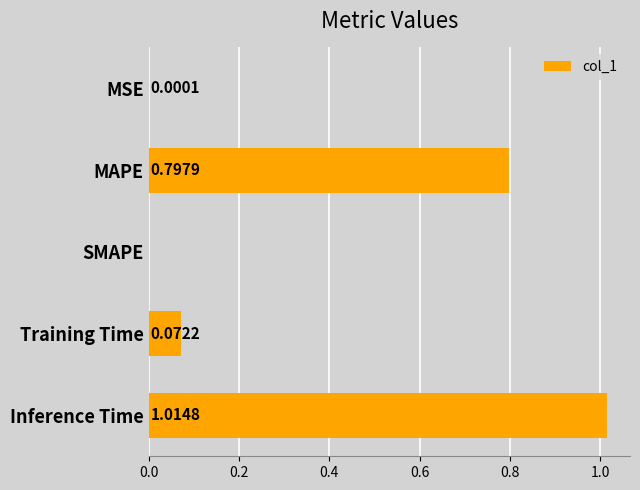

What is the sum of all values?

1.9